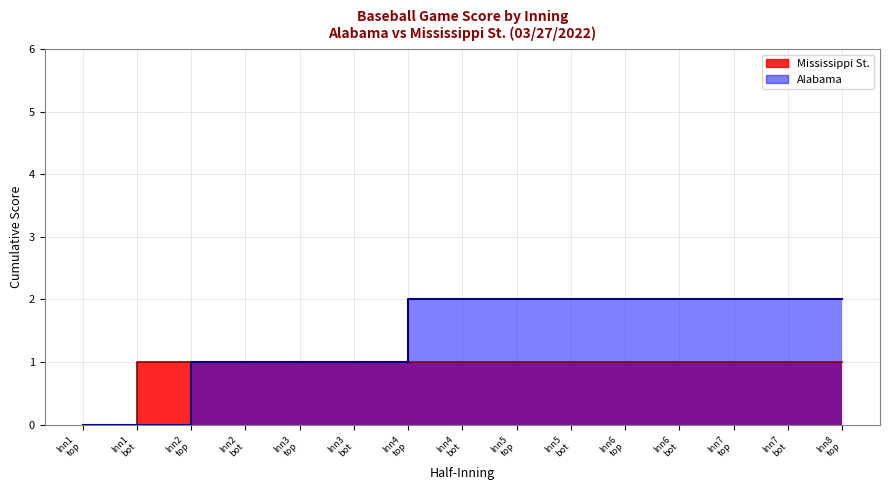

The Alabama series shows 0 at 1 top. True or false?

True